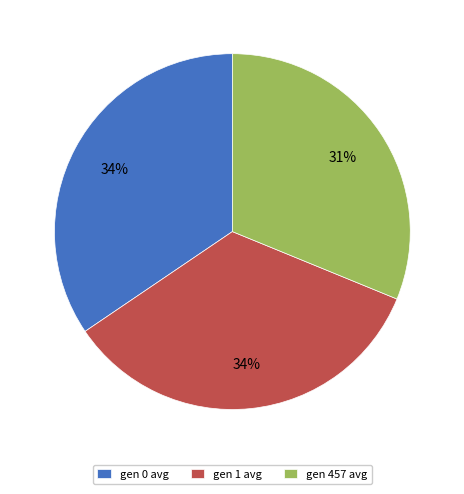

To the nearest percent, what percentage of the pie is gen 1 avg?

34%